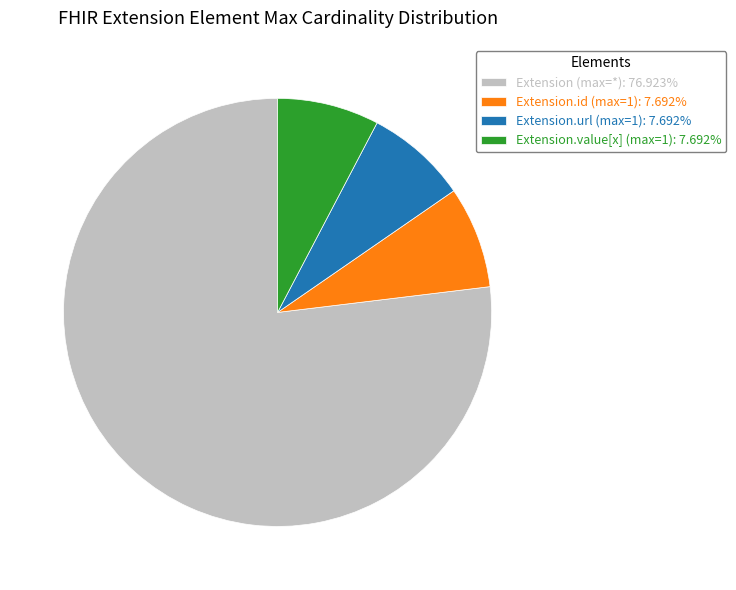

Is there a majority slice in this chart?

Yes